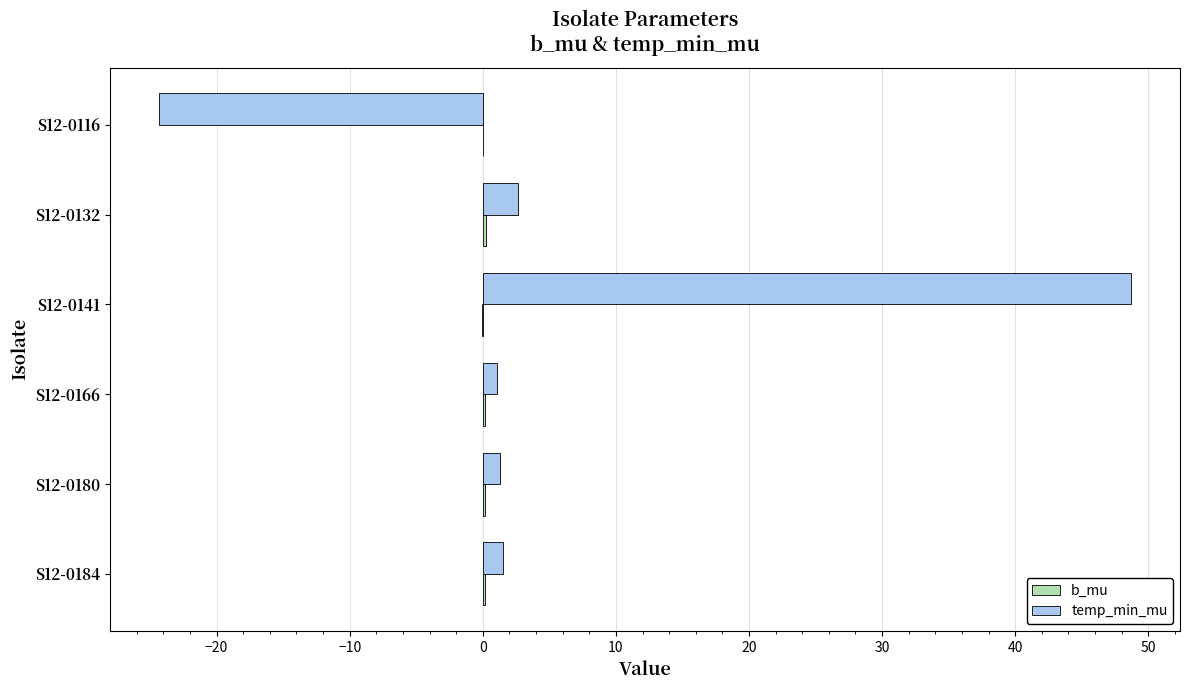

Which series changed the most between S12-0116 and S12-0141?

temp_min_mu